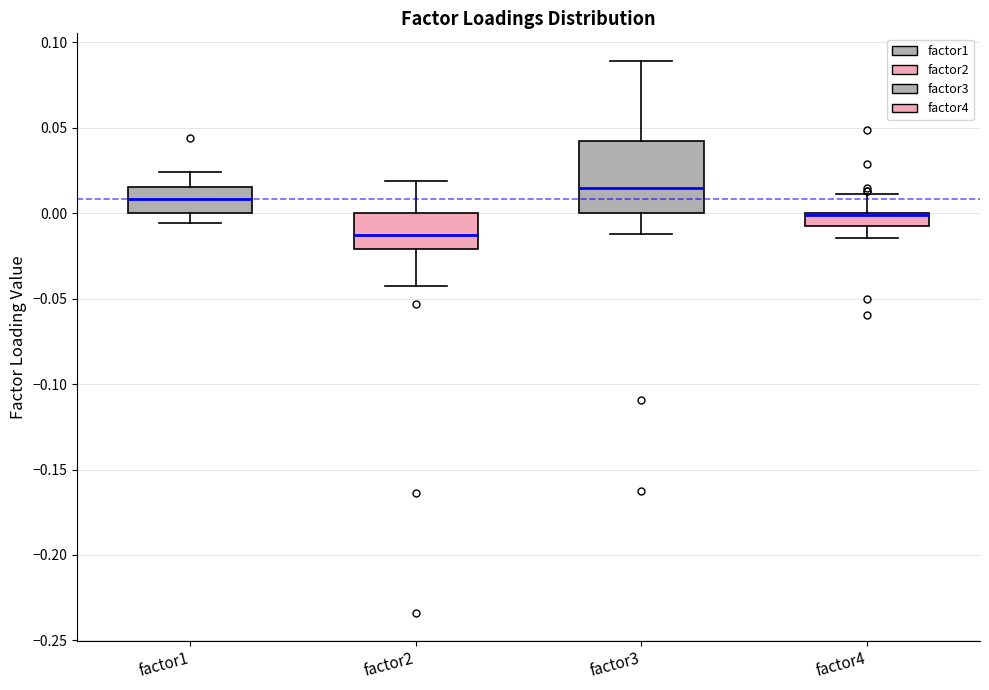

Where does the lower whisker of the box for factor2 end on the y-axis? The values are not printed on the chart, so give them approximately, as read against the axis.

-0.045